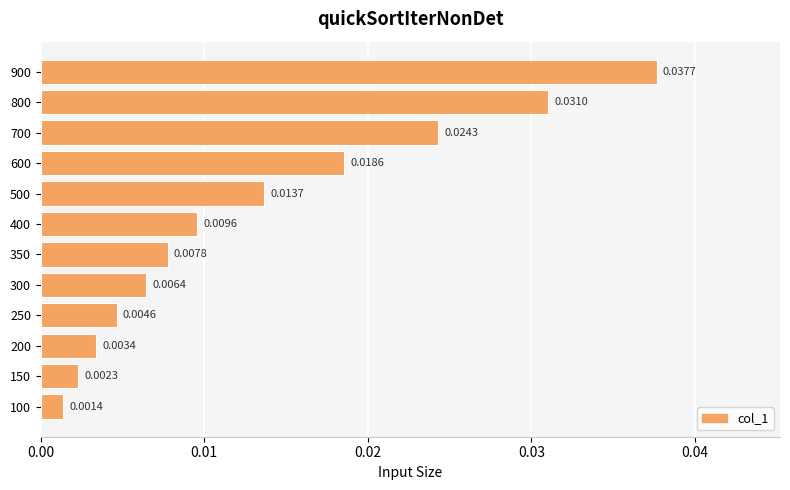

Rank the categories by value from lowest to highest.

100, 150, 200, 250, 300, 350, 400, 500, 600, 700, 800, 900